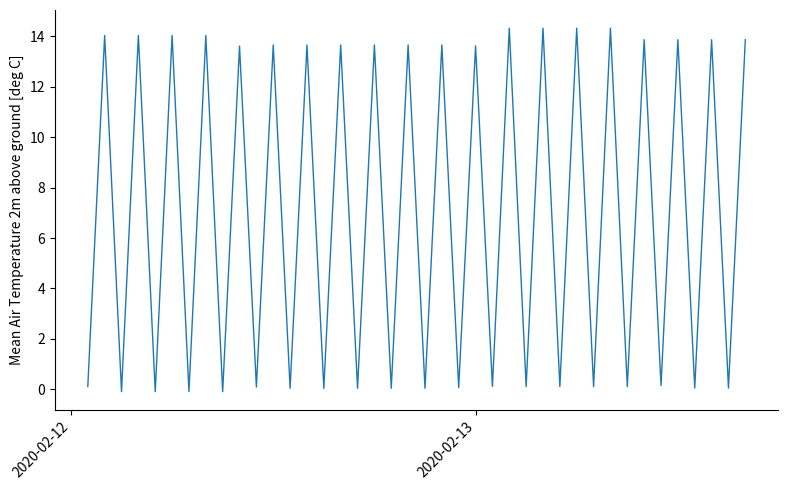

What is the greatest value displayed?

14.3